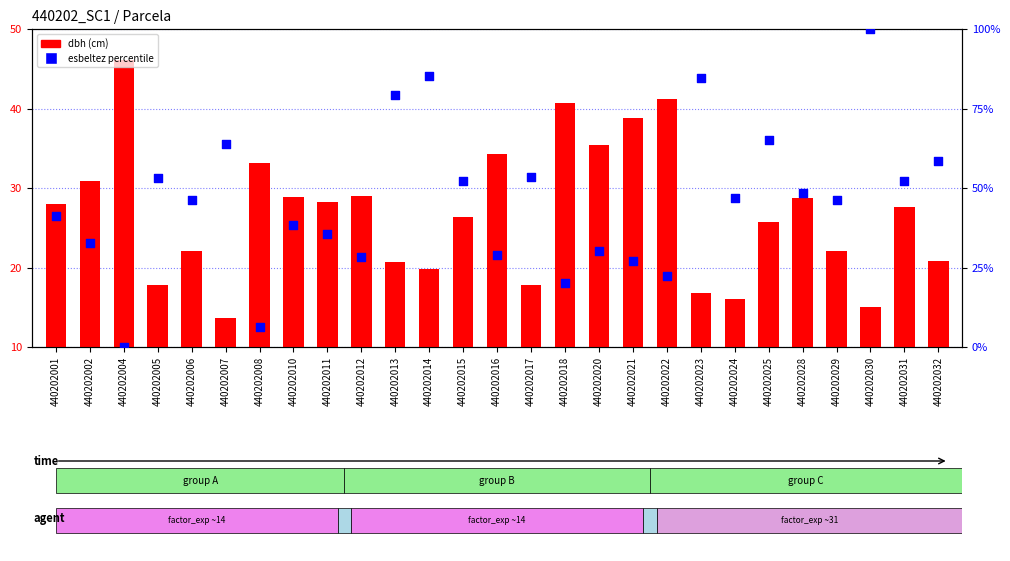

What is the total value across all series at 440202007?

77.4